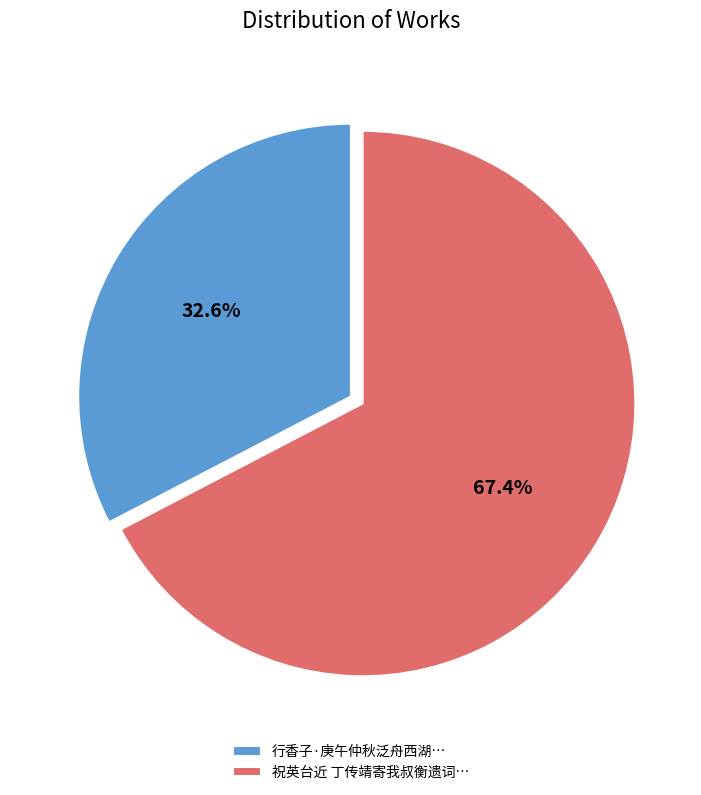

Which category accounts for the majority?

祝英台近 丁传靖寄我叔衡遗词…